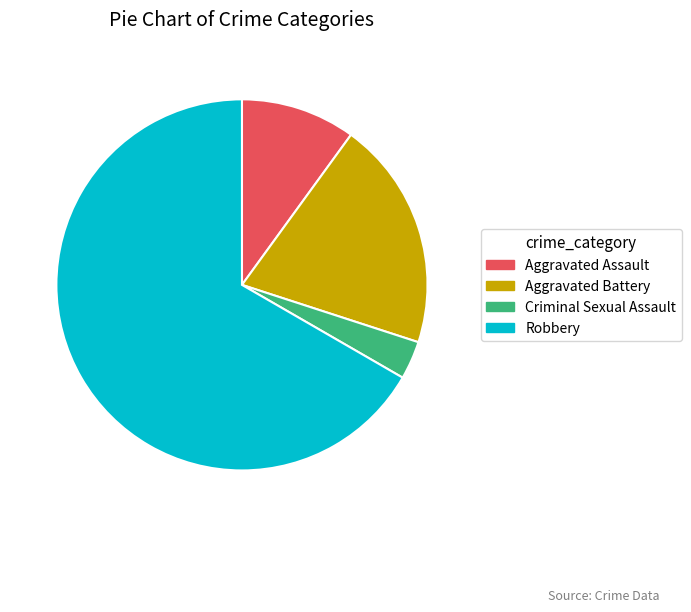

Between Aggravated Battery and Aggravated Assault, which is larger?

Aggravated Battery